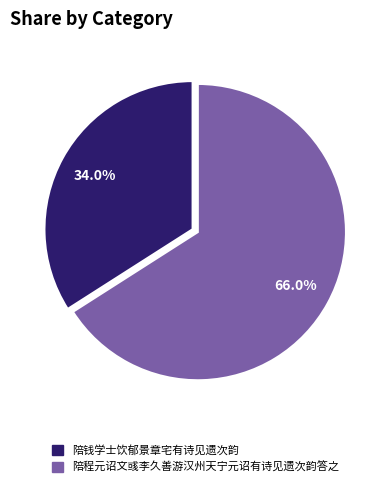

What is the total percentage of 陪程元诏文彧李久善游汉州天宁元诏有诗见遗次韵答之 and 陪钱学士饮郁景章宅有诗见遗次韵?

100.0%